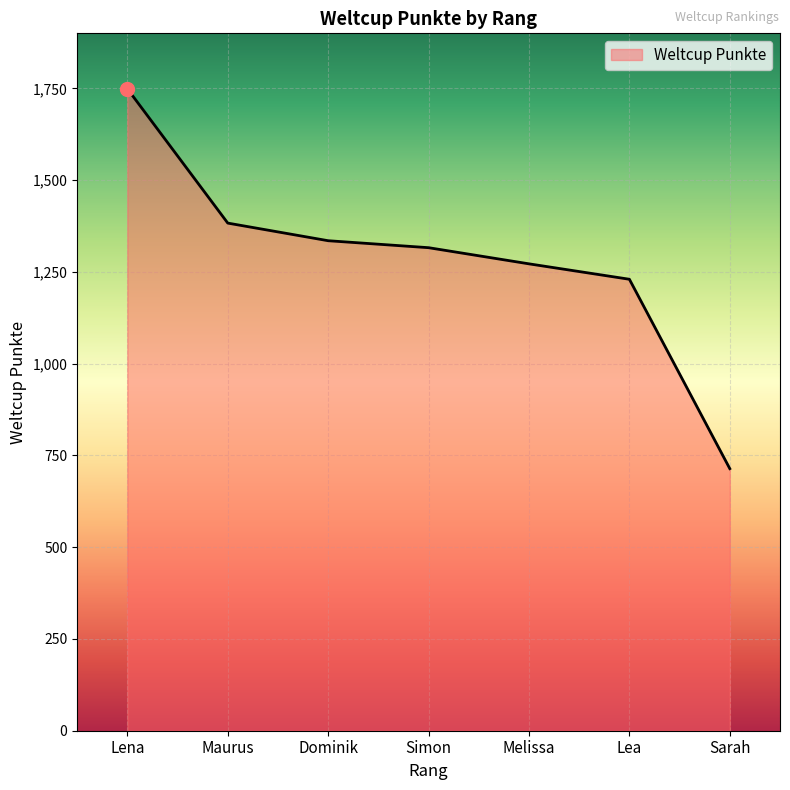

What position from the left is Maurus?

2